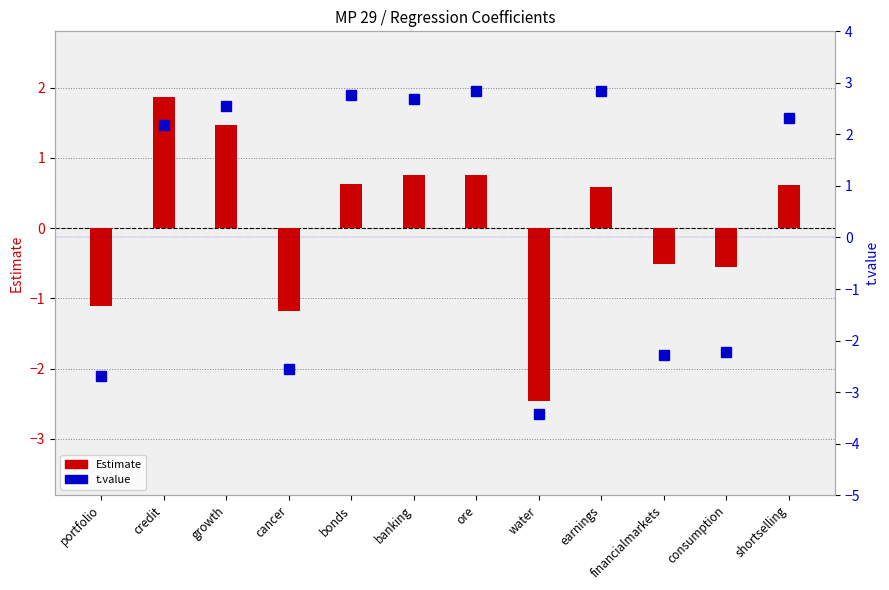

How many negative values does the t.value series have?

5